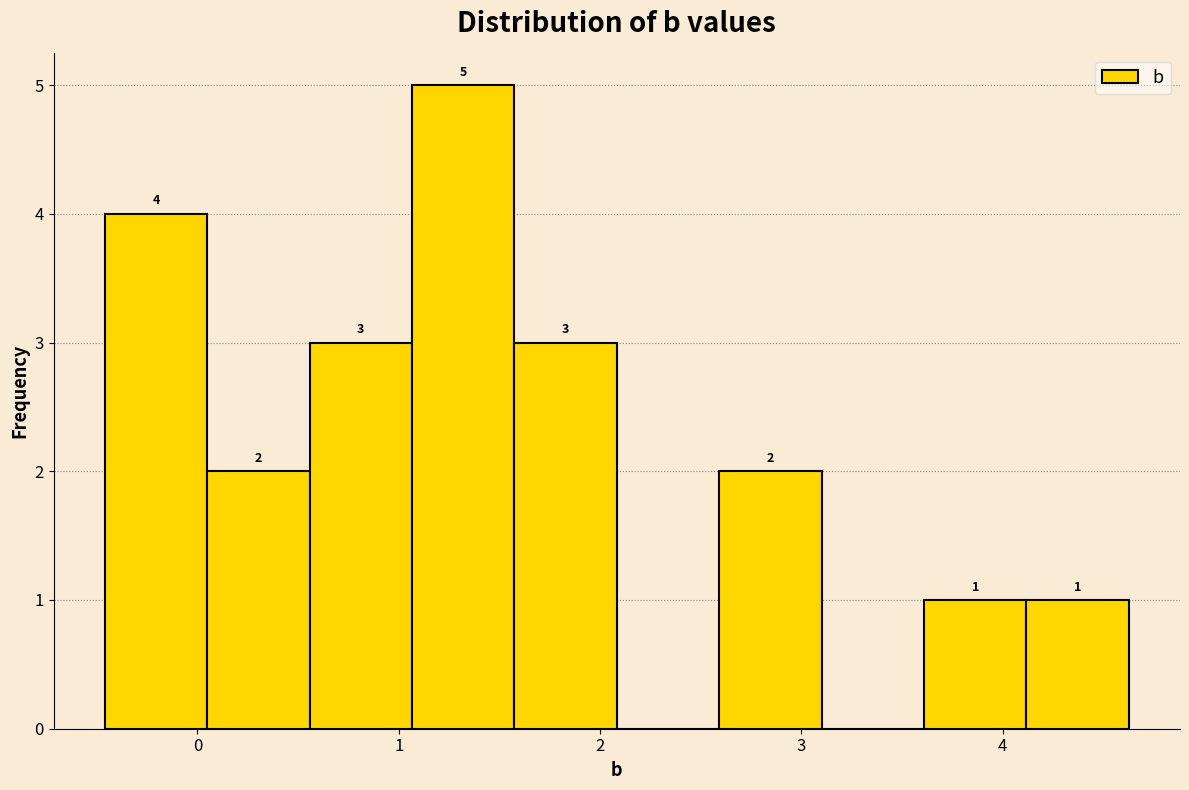

Over which range of the x-axis is the bar tallest?

1.1 to 1.6